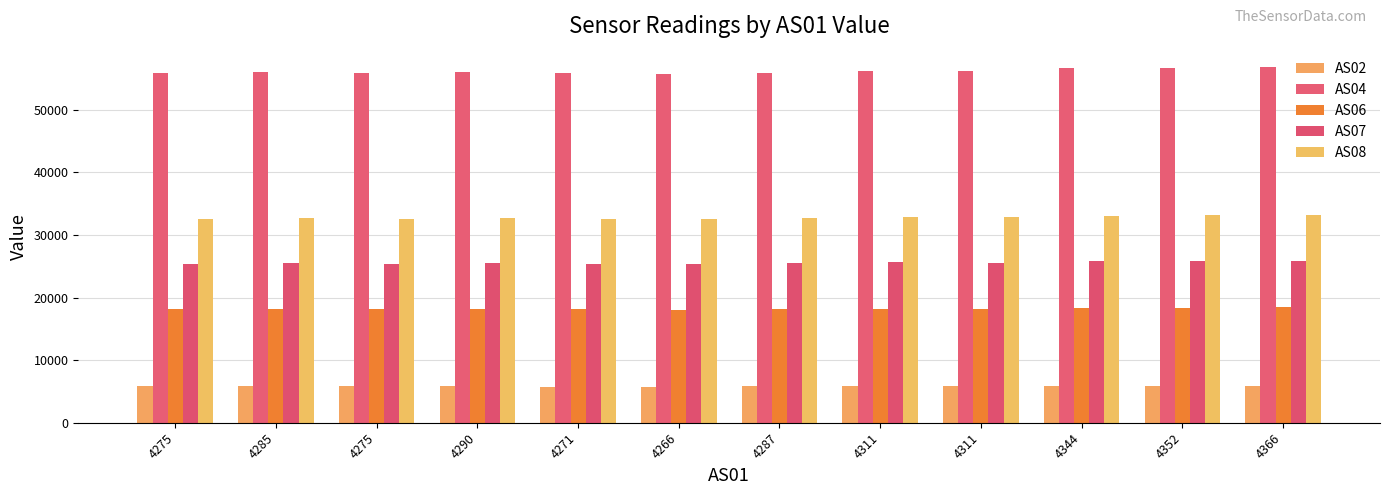

What are all the series names shown in the legend?

AS02, AS04, AS06, AS07, AS08